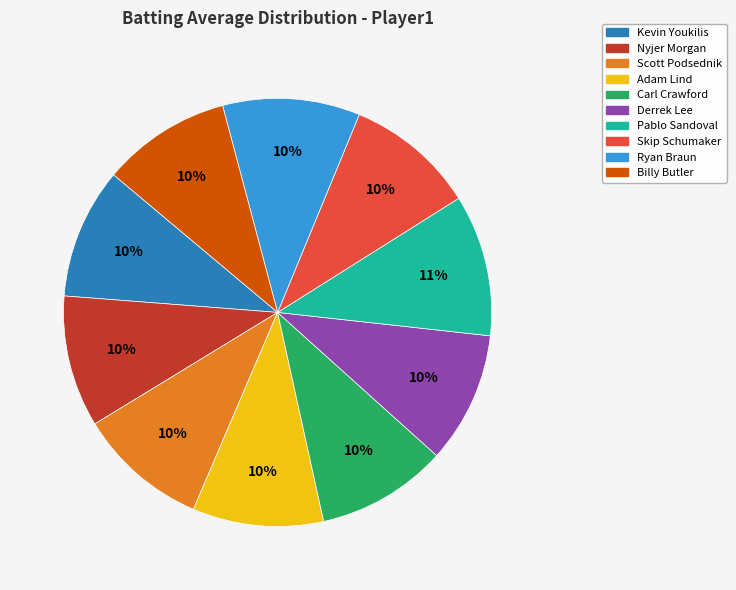

To the nearest percent, what is the average slice percentage?

10%